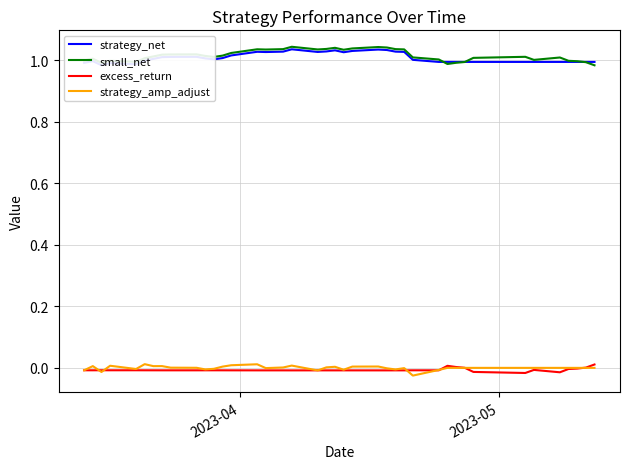

What is the difference between the maximum and second lowest values in the small_net series?

0.1